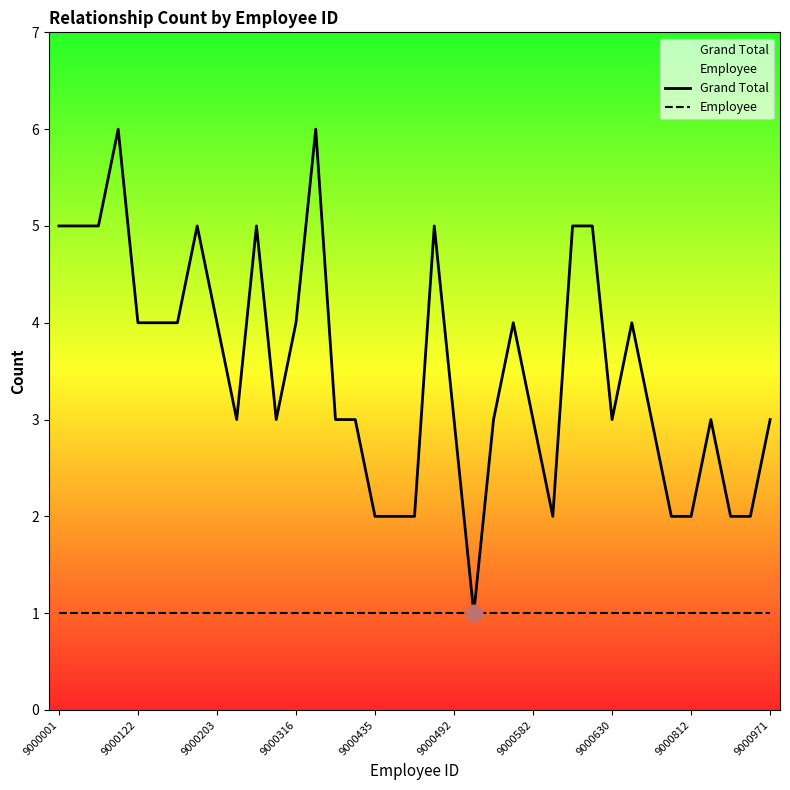

Which series has the widest spread of values?

Grand Total